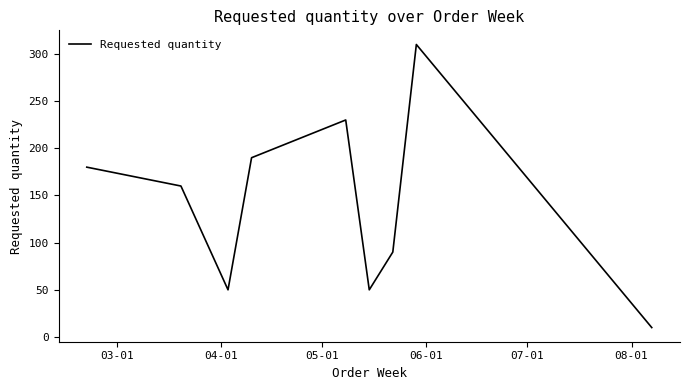

What is the greatest value displayed?

310